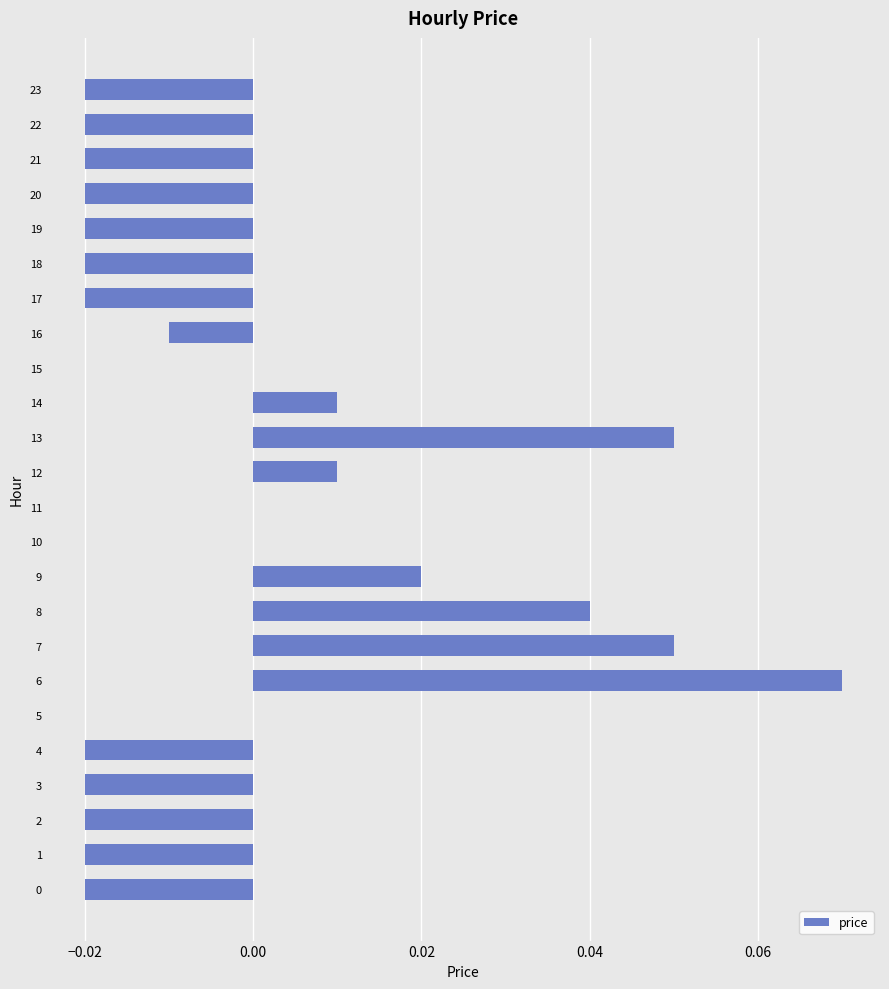

Count the number of categories in the chart.

24